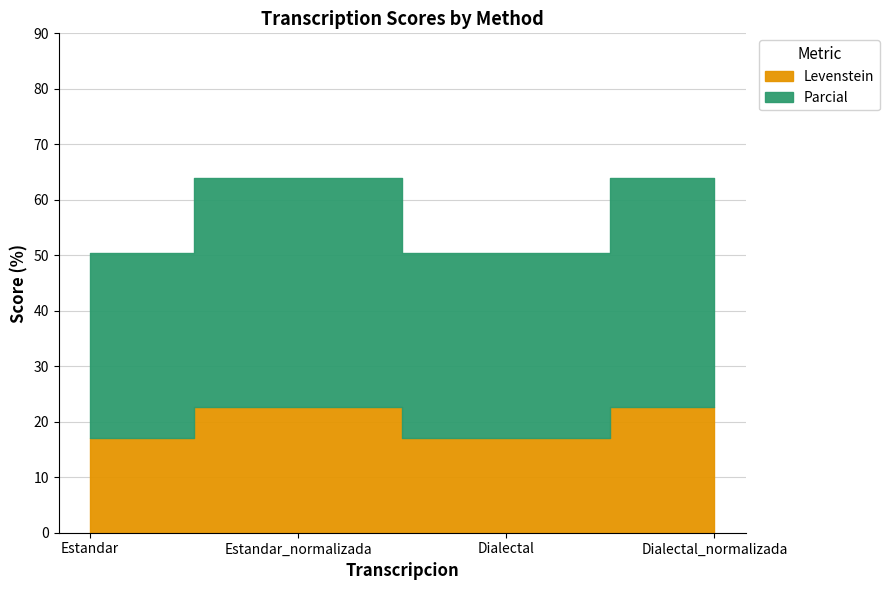

What is the label of the 1st point from the right?

Dialectal_normalizada